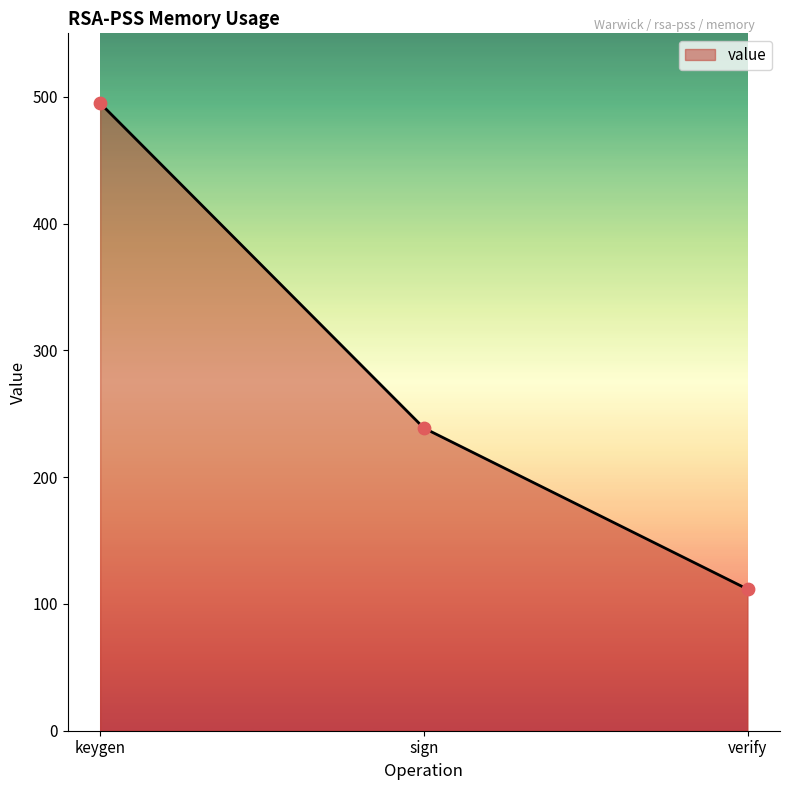

Between verify and keygen, which is larger?

keygen